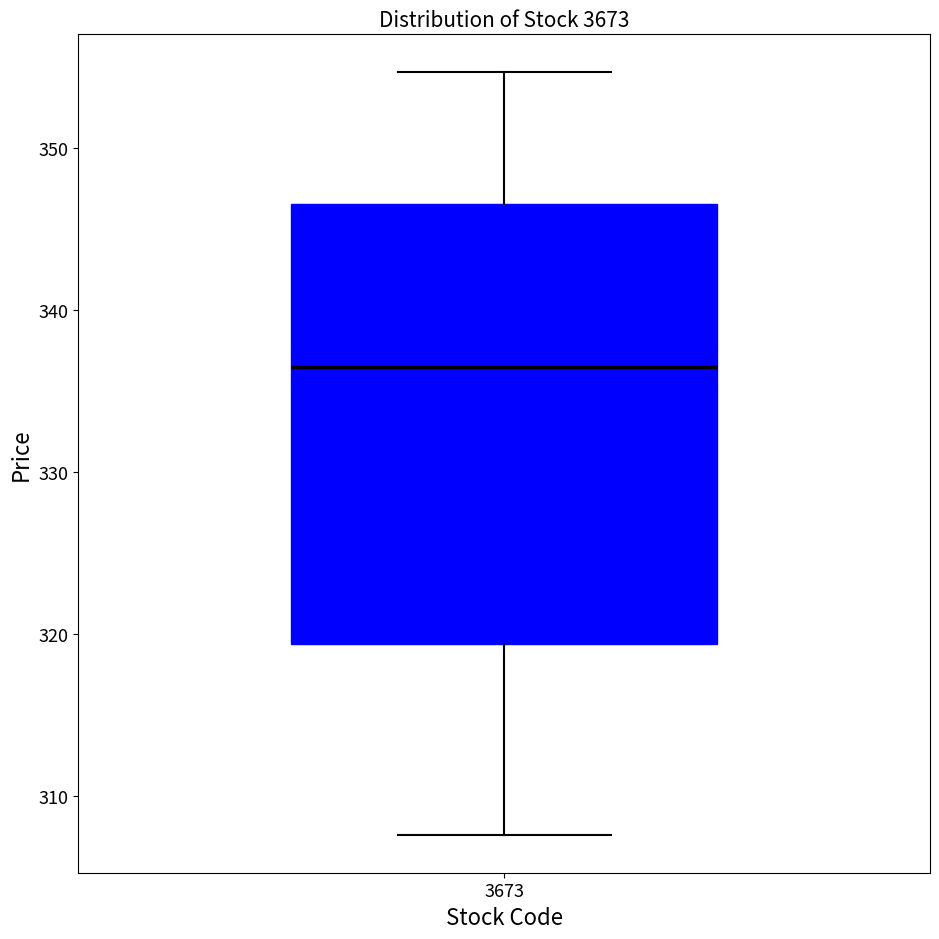

Read this box plot against the y-axis: the position of the median line, the range covered by the box, and the ends of both whiskers. The values are not printed on the chart, so give them approximately, as read against the axis.

median 336, box 319 to 347, whiskers 308 to 355